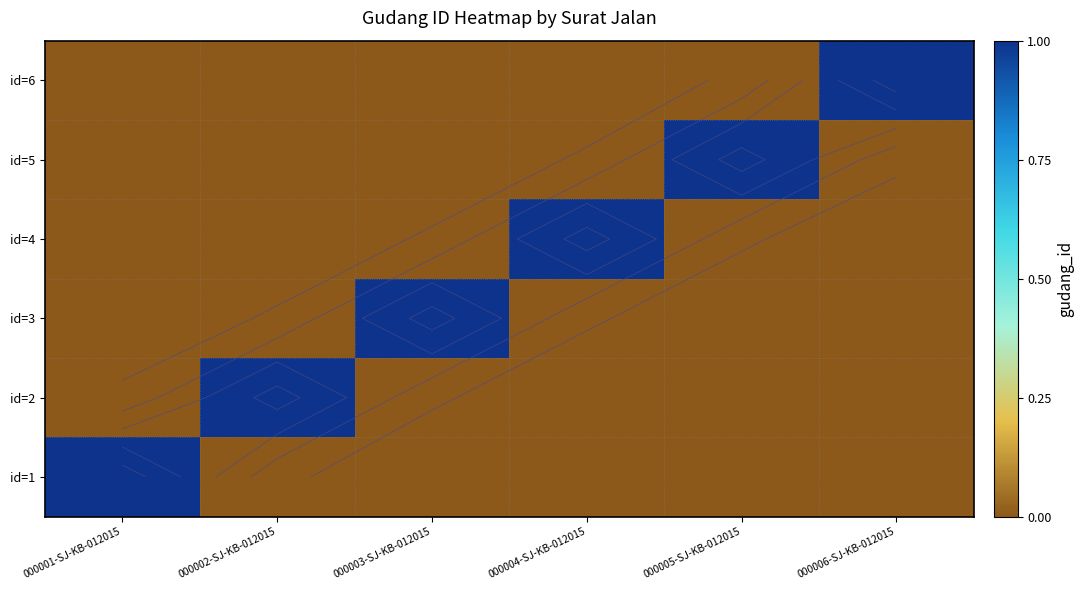

Rank the series by their maximum value, from highest to lowest.

id=1, id=2, id=3, id=4, id=5, id=6